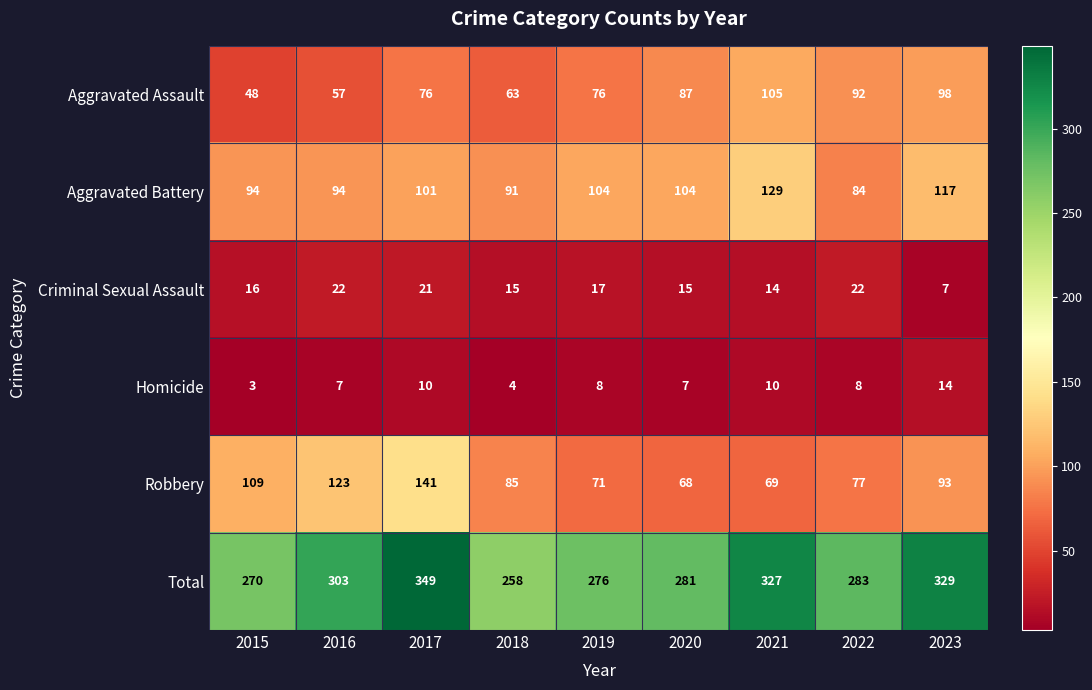

At which category is the sum across all series the highest?

2017